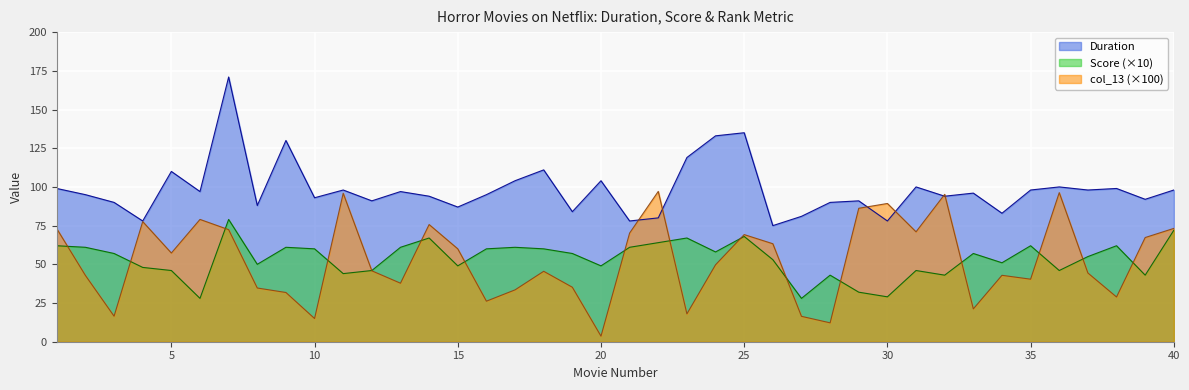

Does the chart display data point markers on the line(s)?

No